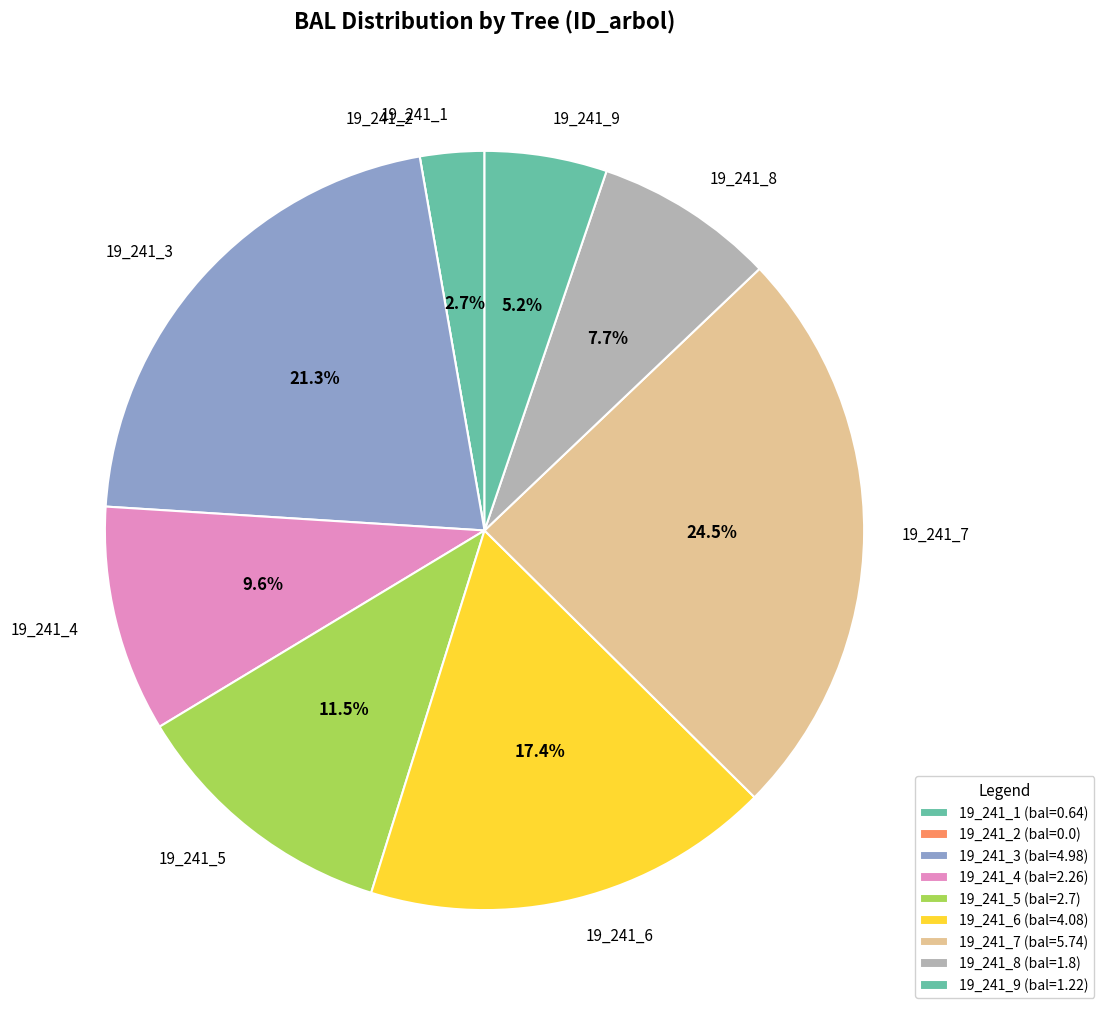

What percentage is NOT represented by 19_241_8?

92.3%